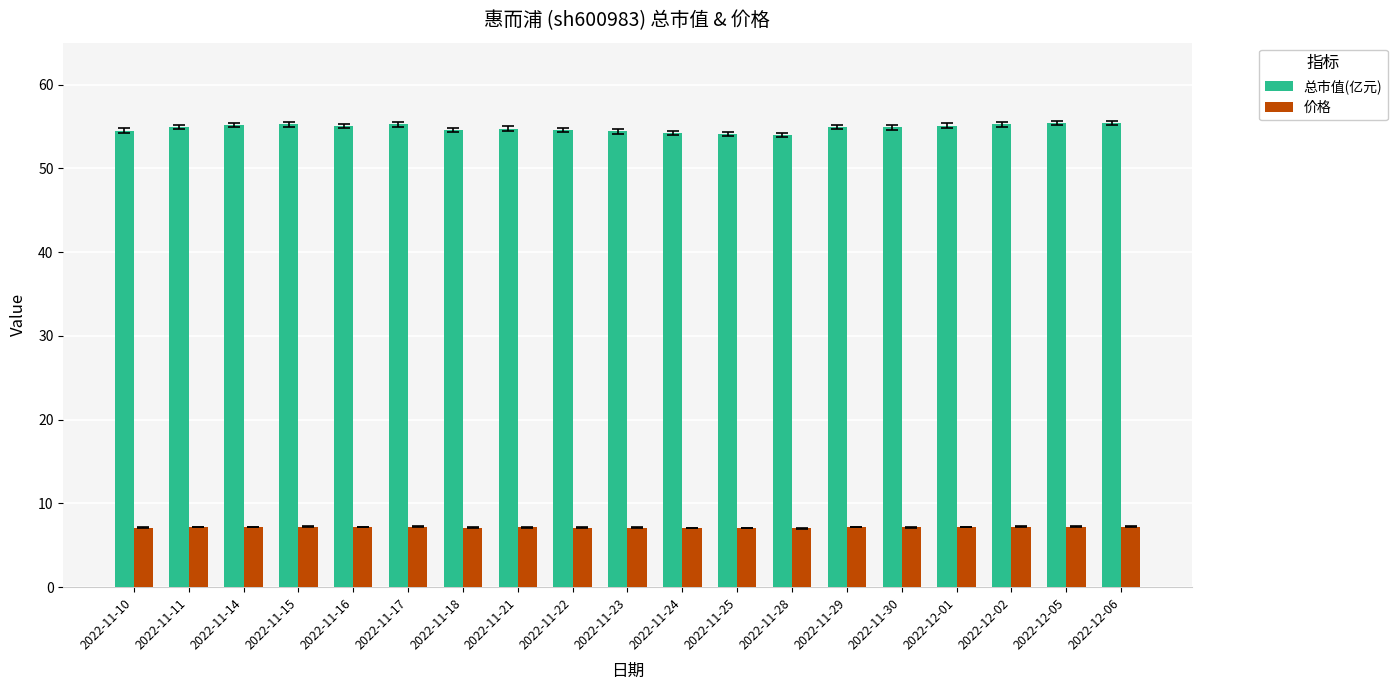

The 总市值(亿元) series shows 22.6 at 2022-11-24. True or false?

False